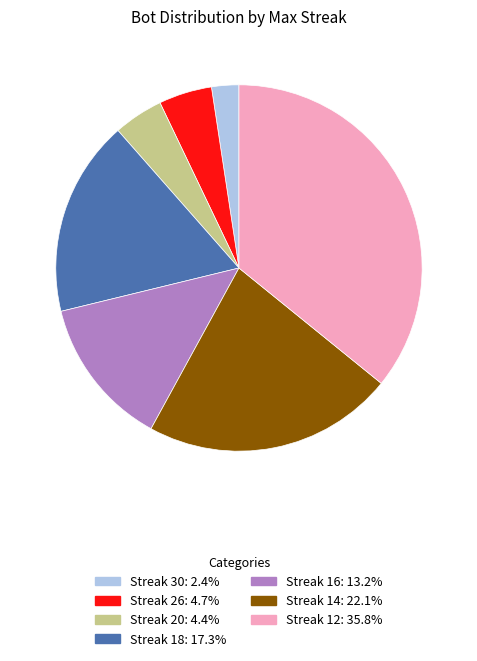

Is there any slice that represents more than half of the pie?

No